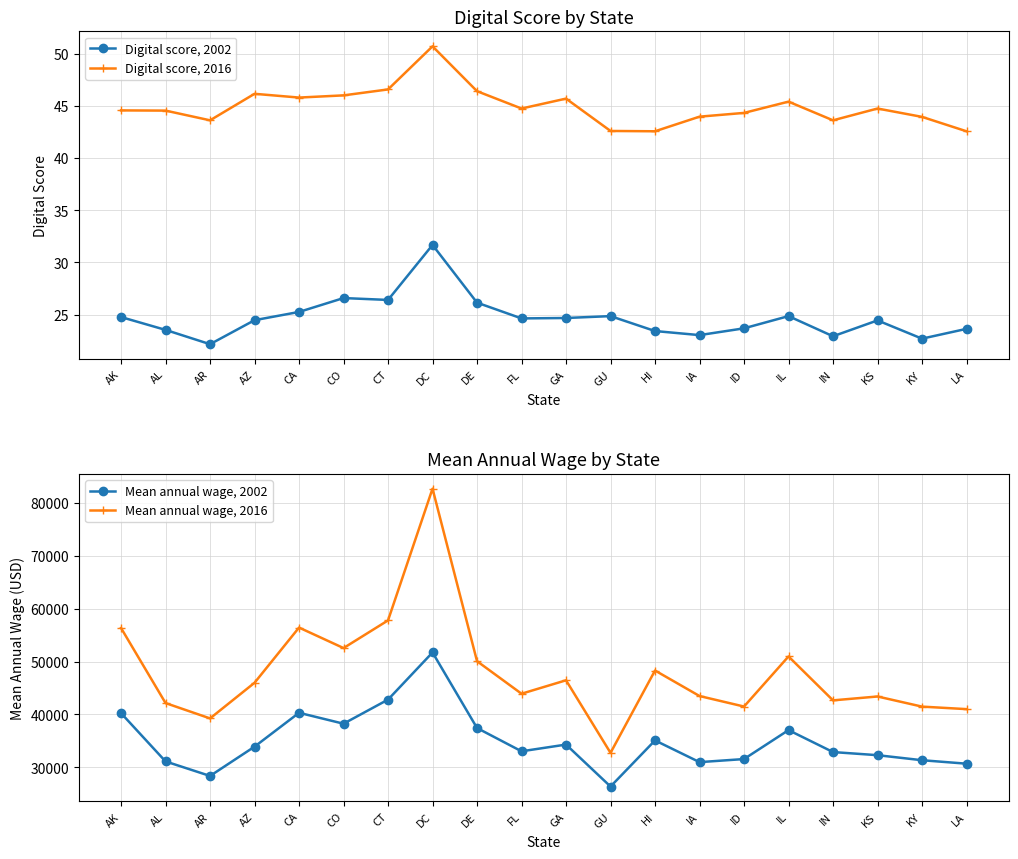

Between ID and CT, which is larger?

CT